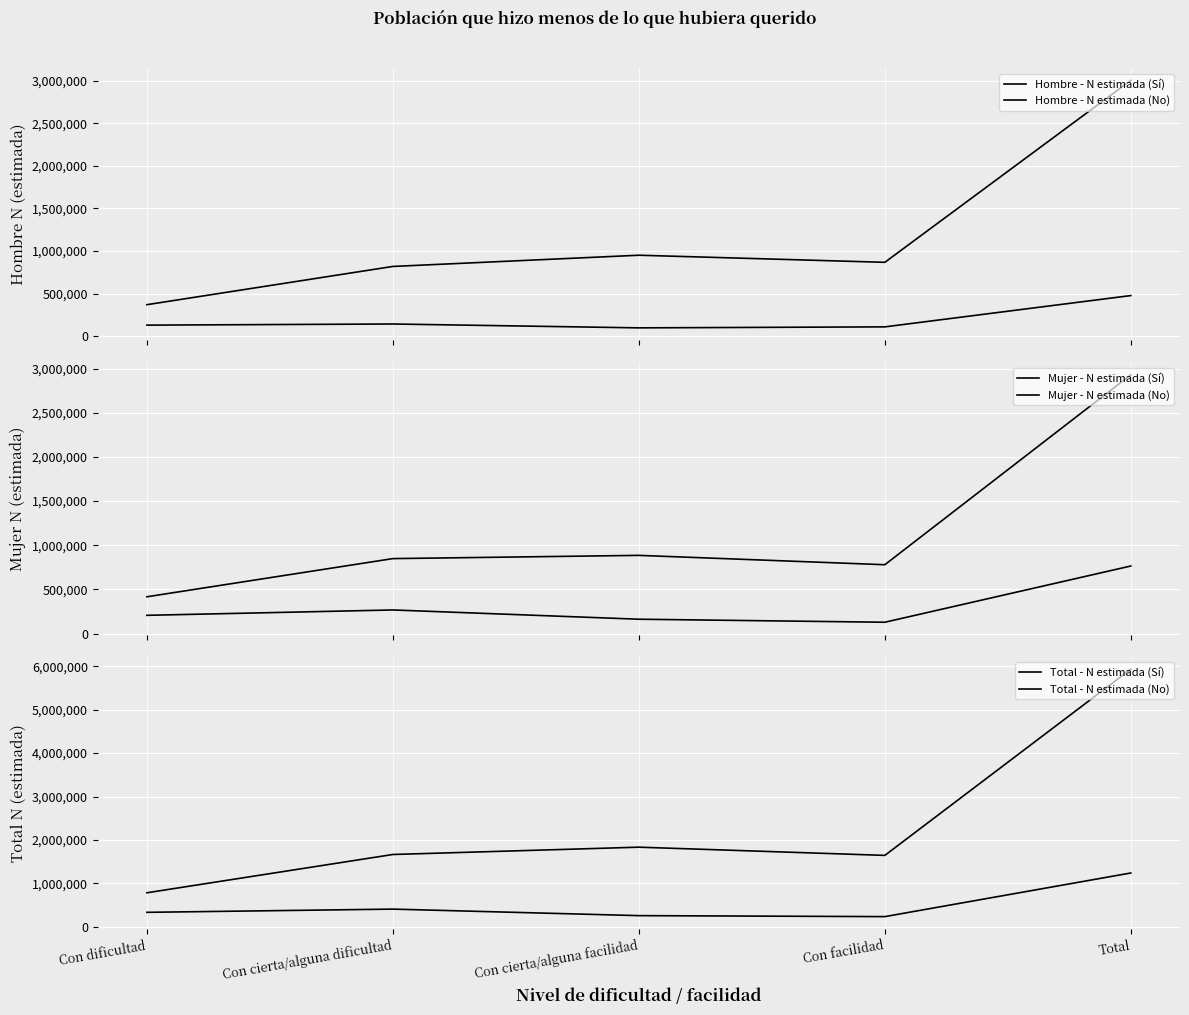

Reading left to right, transcribe all the data shown in this chart.

Hombre - N estimada (Sí): 128778	142123	96712	108411	476023
Hombre - N estimada (No): 368857	818014	949767	866439	3003079
Mujer - N estimada (Sí): 206551	267369	162530	128317	764768
Mujer - N estimada (No): 416385	848480	885112	779280	2929256
Total - N estimada (Sí): 335330	409492	259242	236728	1240791
Total - N estimada (No): 785242	1666494	1834879	1645720	5932335